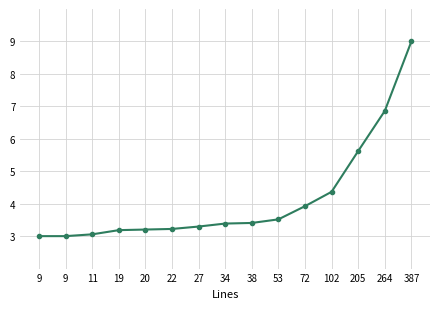

The chart shows a value of 10.1 at 205. True or false?

False